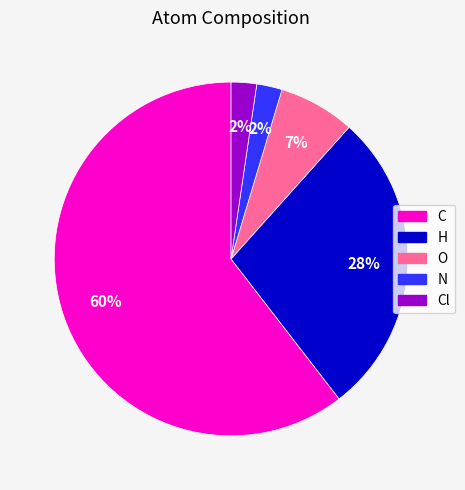

How many slices are in this pie chart?

5